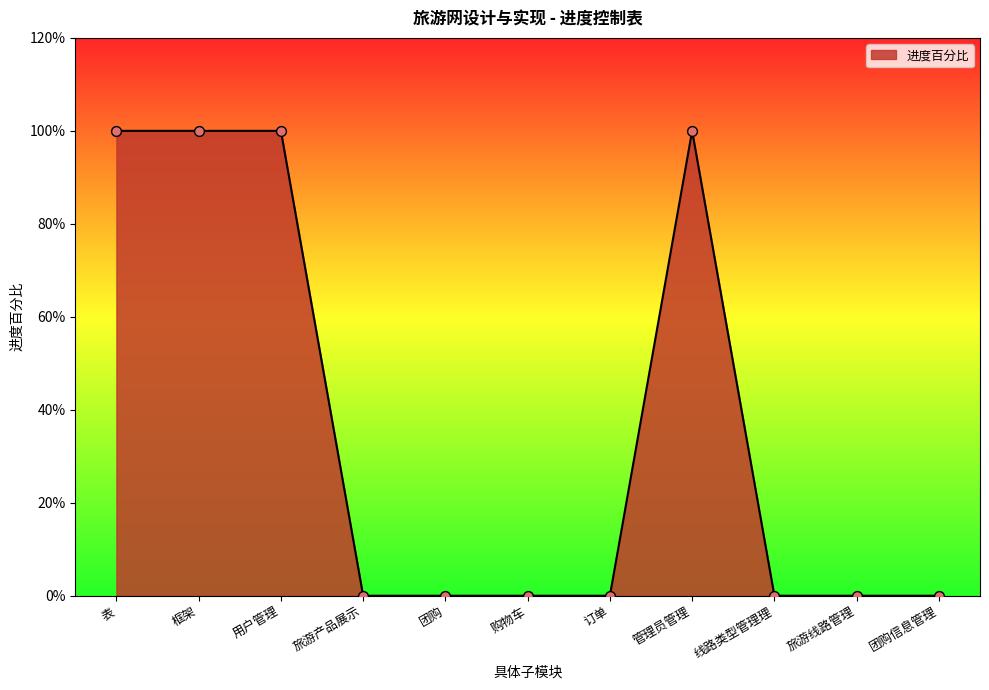

Which has a higher value, 购物车 or 订单?

购物车